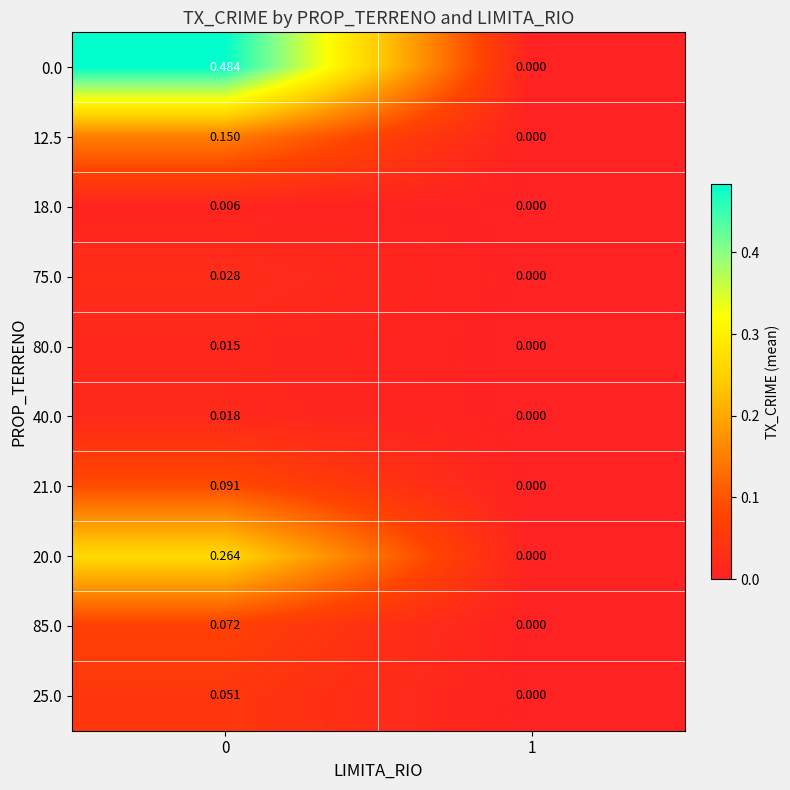

Which label corresponds to the smallest value in the chart?

1